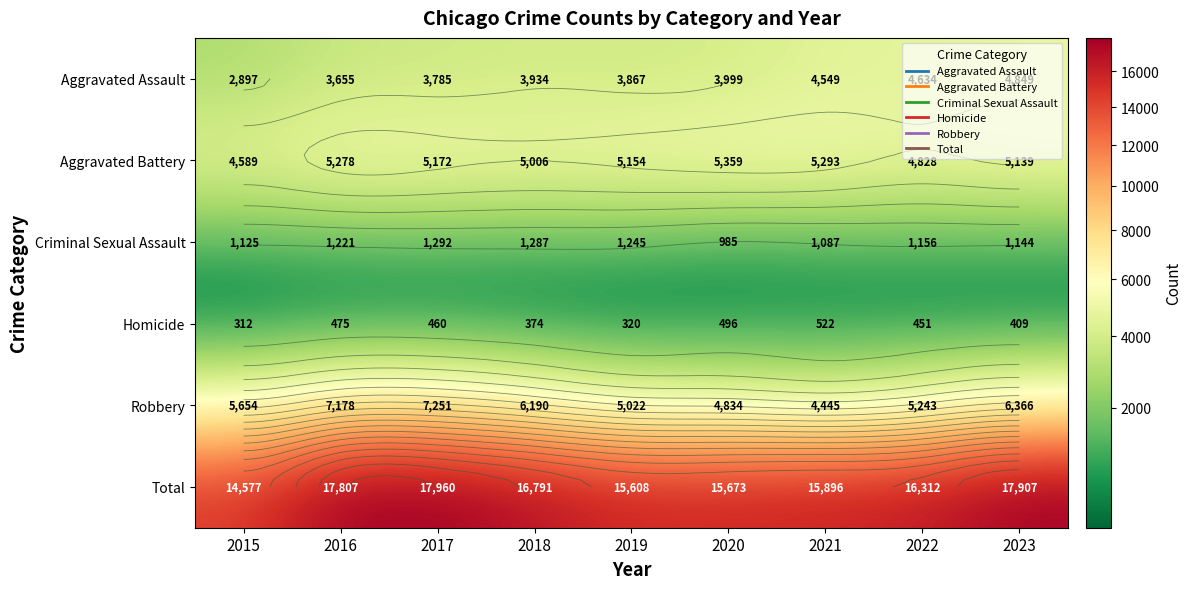

What is the difference between the highest and lowest values at 2020?

15177